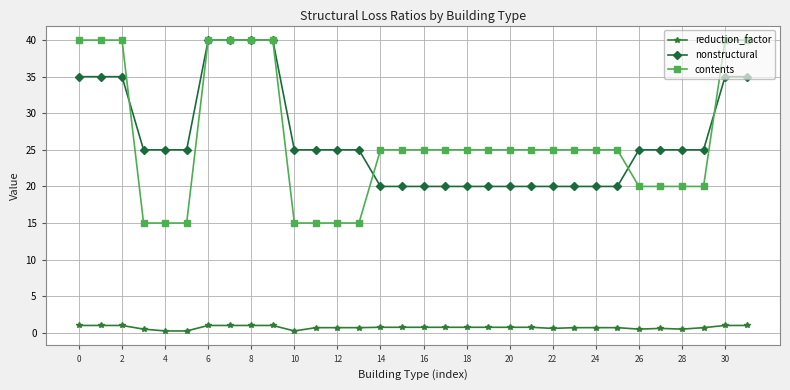

What is the greatest value displayed?

40.0